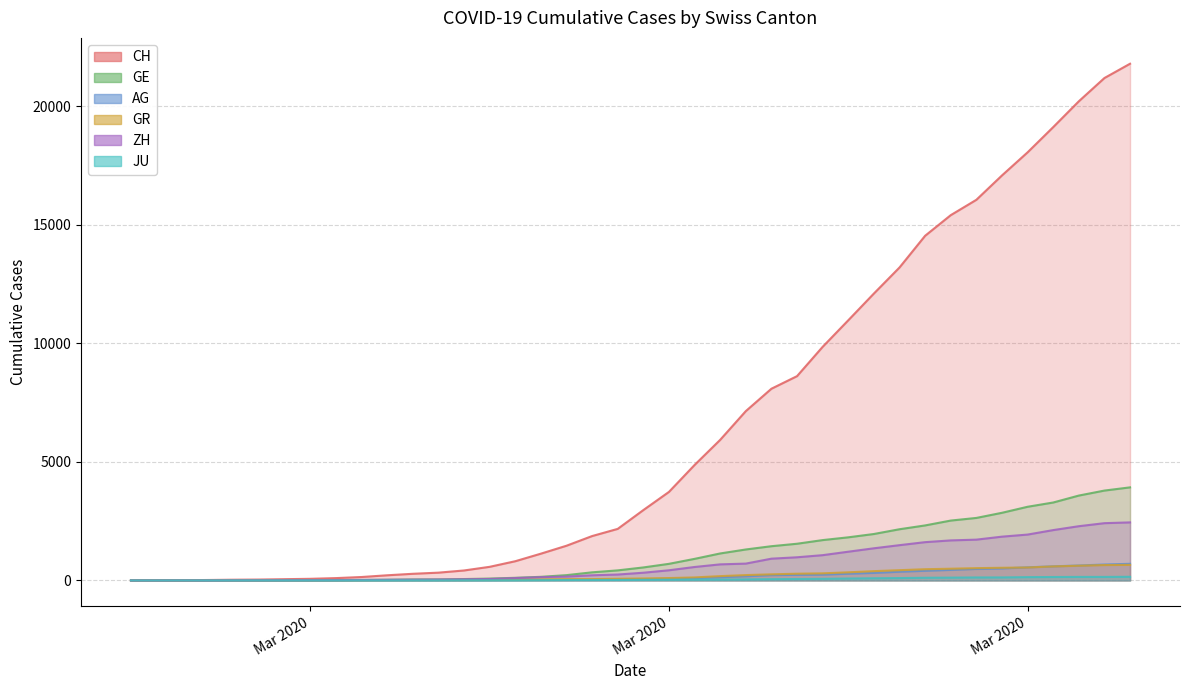

Is it true that GE equals 0 at 2020-02-27?

False